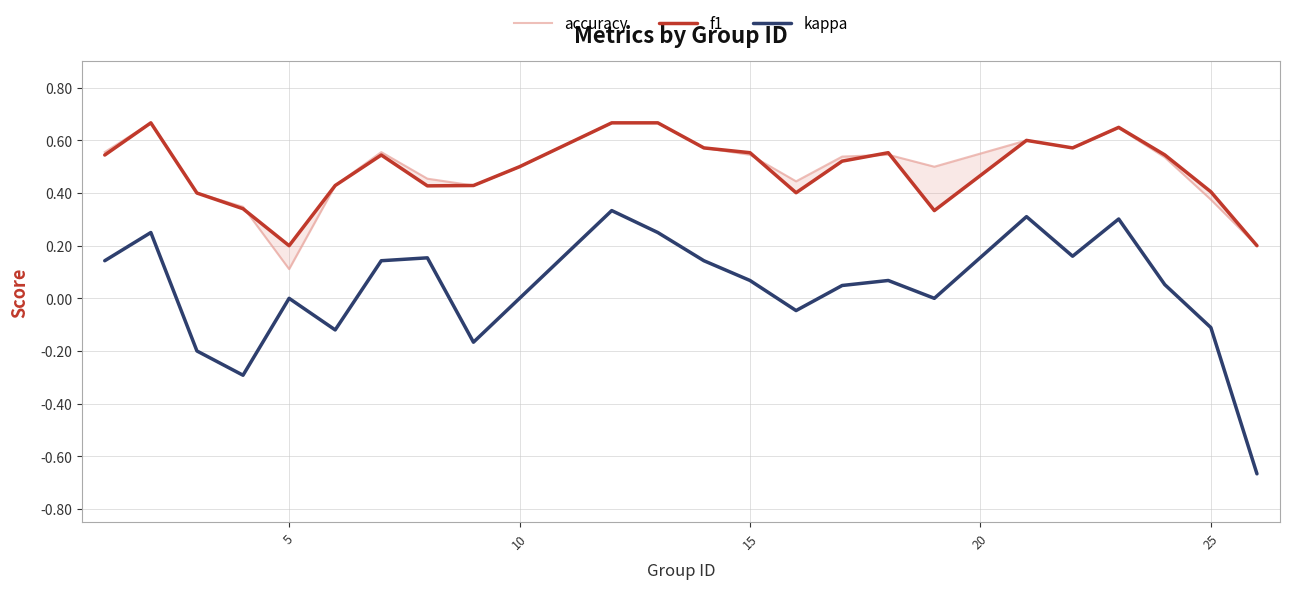

What is the maximum value for kappa?

0.3